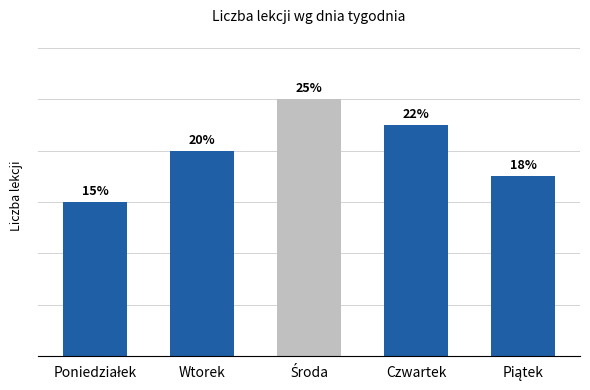

Are the bars horizontal?

No